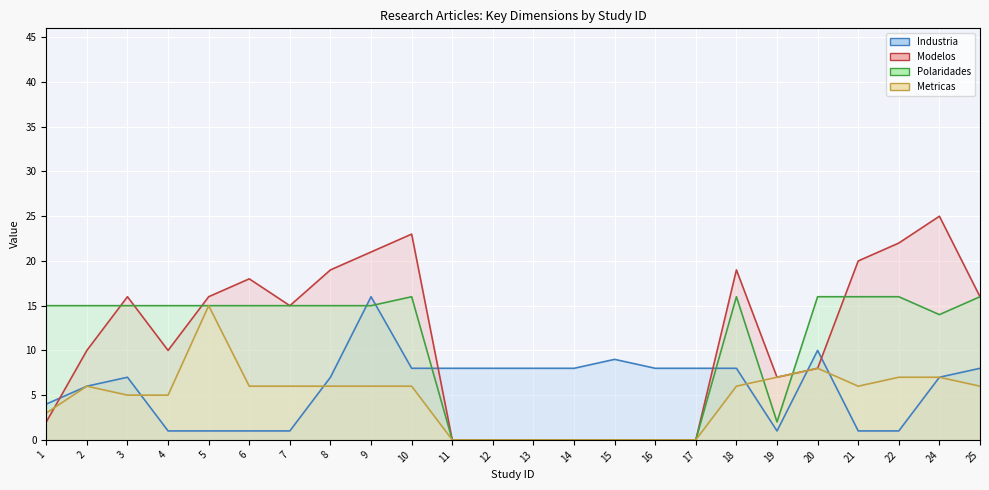

Which series ends up on top after the final intersection of Metricas (line) and Modelos (line)?

Modelos (line)